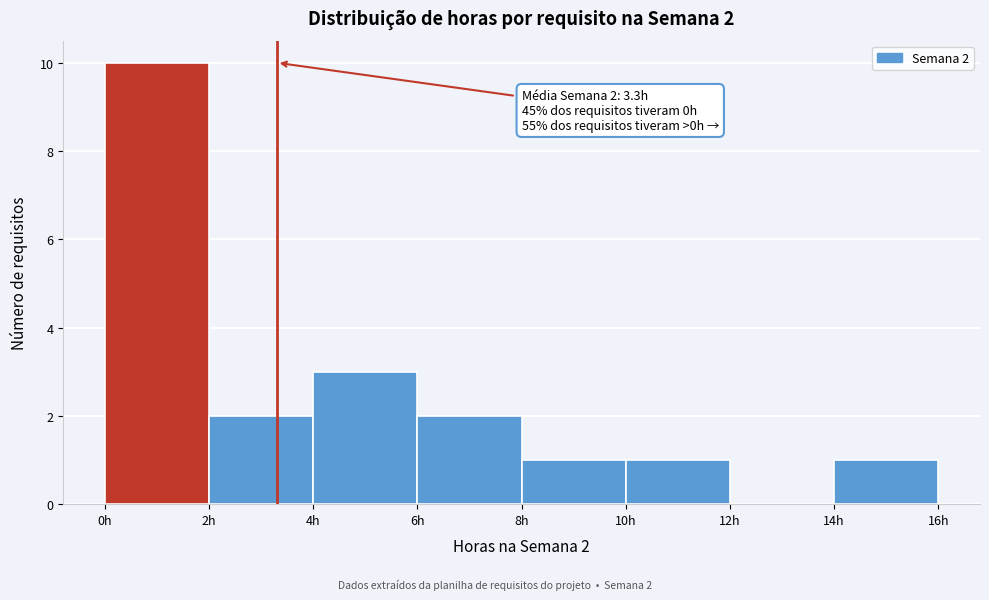

Which range on the x-axis has the tallest bar?

0 to 2